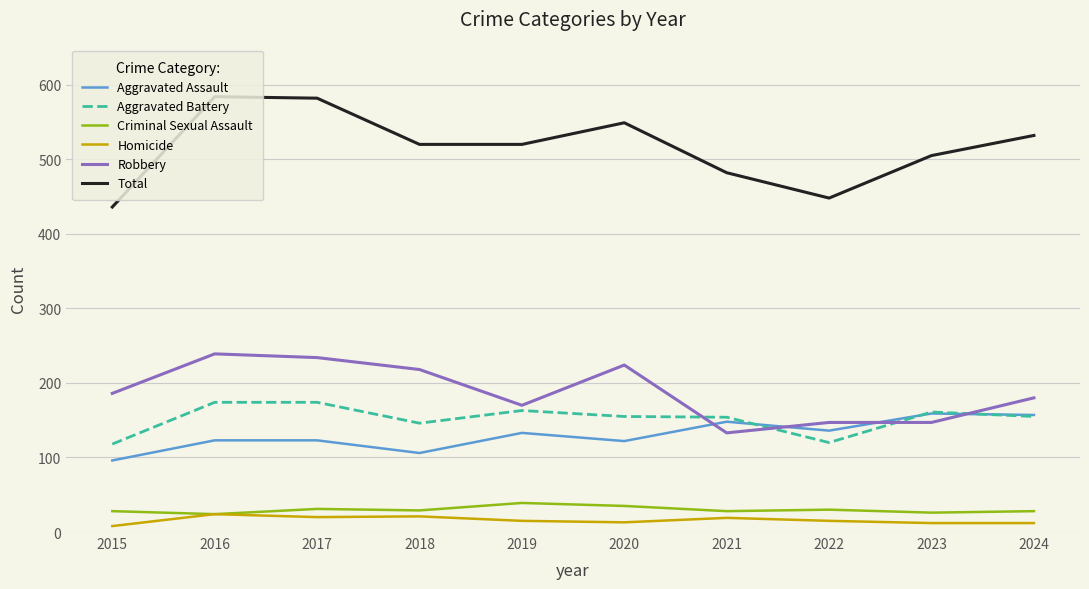

Is the value of Aggravated Battery at 2021 greater than the value of Aggravated Assault at 2016?

Yes